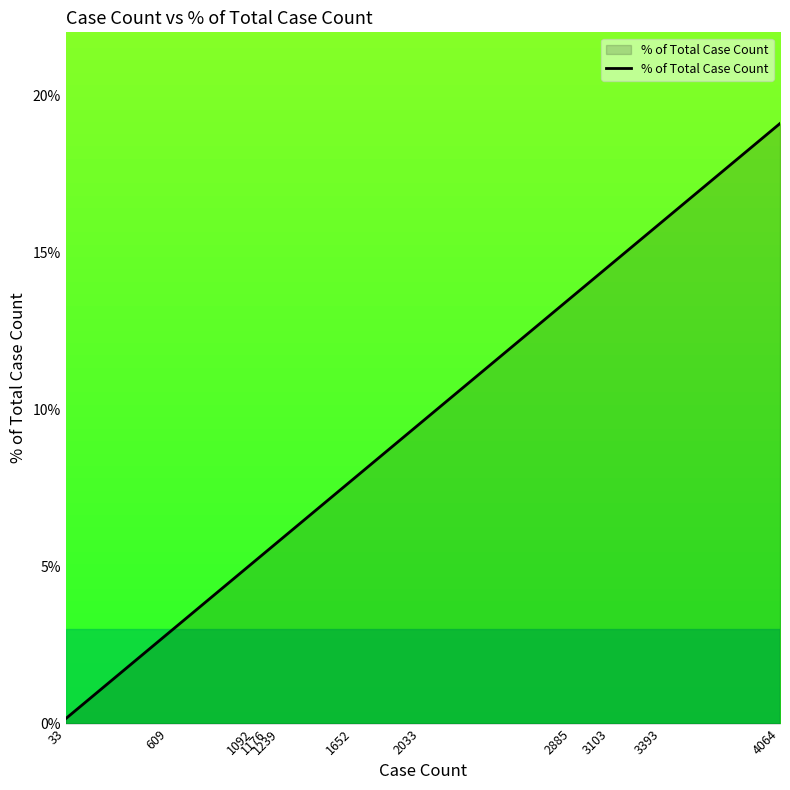

Rank the categories by value from highest to lowest.

4064, 3393, 3103, 2885, 2033, 1652, 1239, 1176, 1092, 609, 33